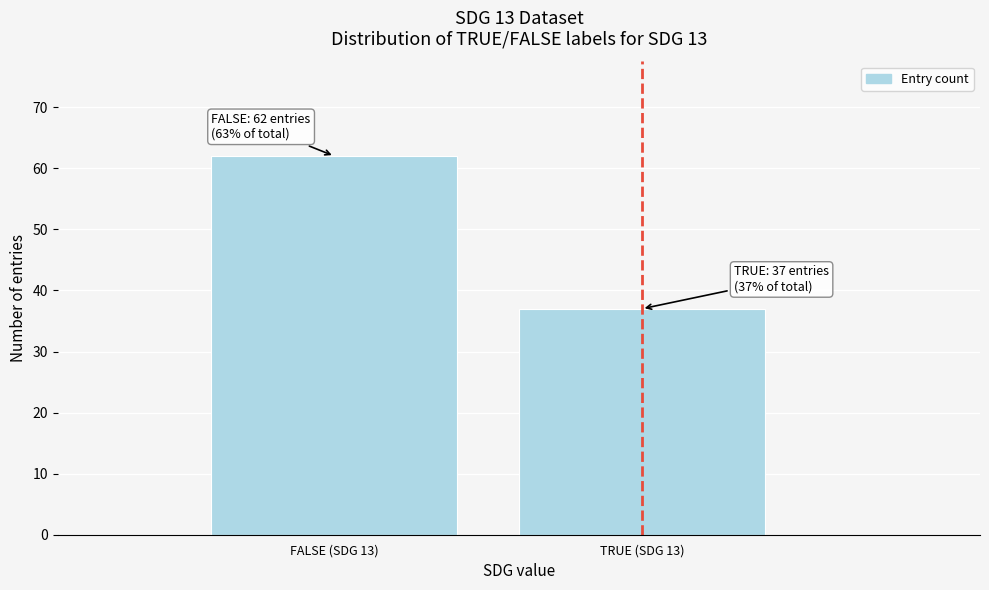

Reading left to right, list all the values displayed in this chart.

62	37